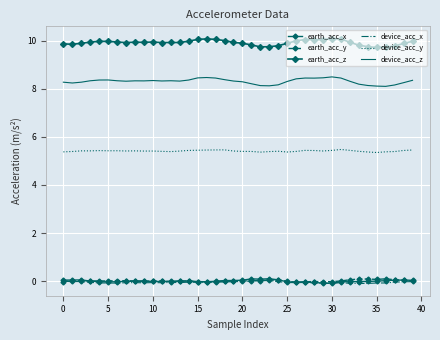

How many series are shown in this chart?

6